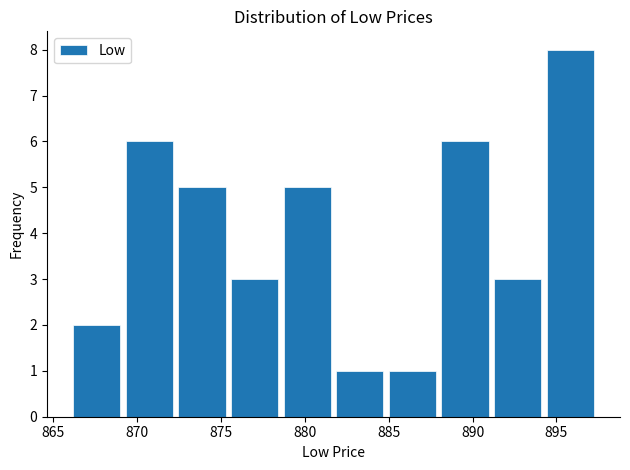

How tall is the bar that spans 882.0 to 885.0 on the x-axis? Neither the bar edges nor the heights are printed on the chart, so give them approximately, as read against the axes.

1